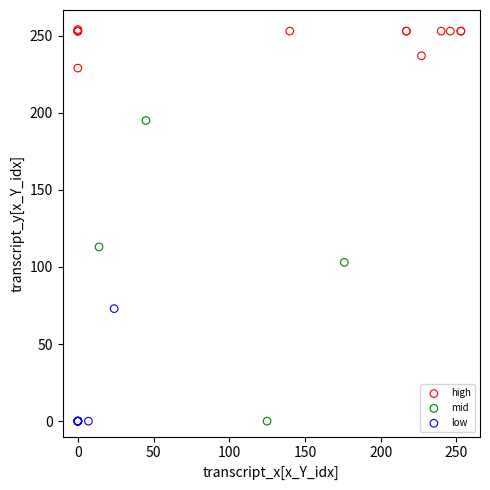

What are all the series names shown in the legend?

high, mid, low